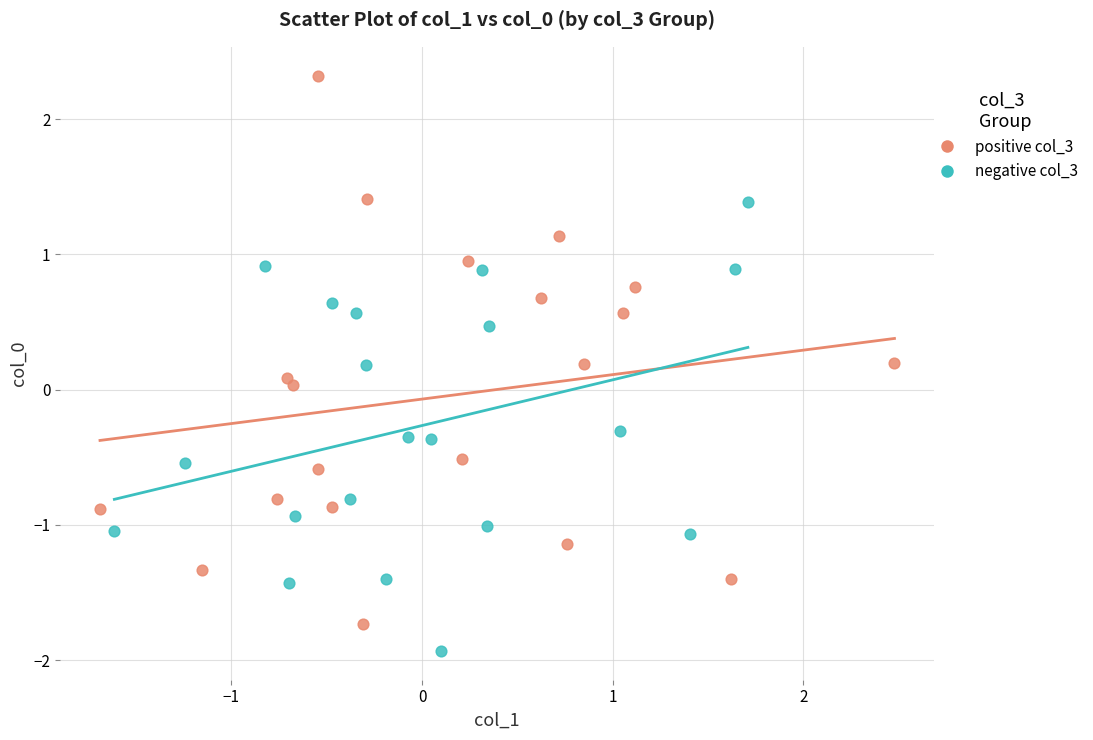

Which series has the widest spread of Y values?

positive col_3